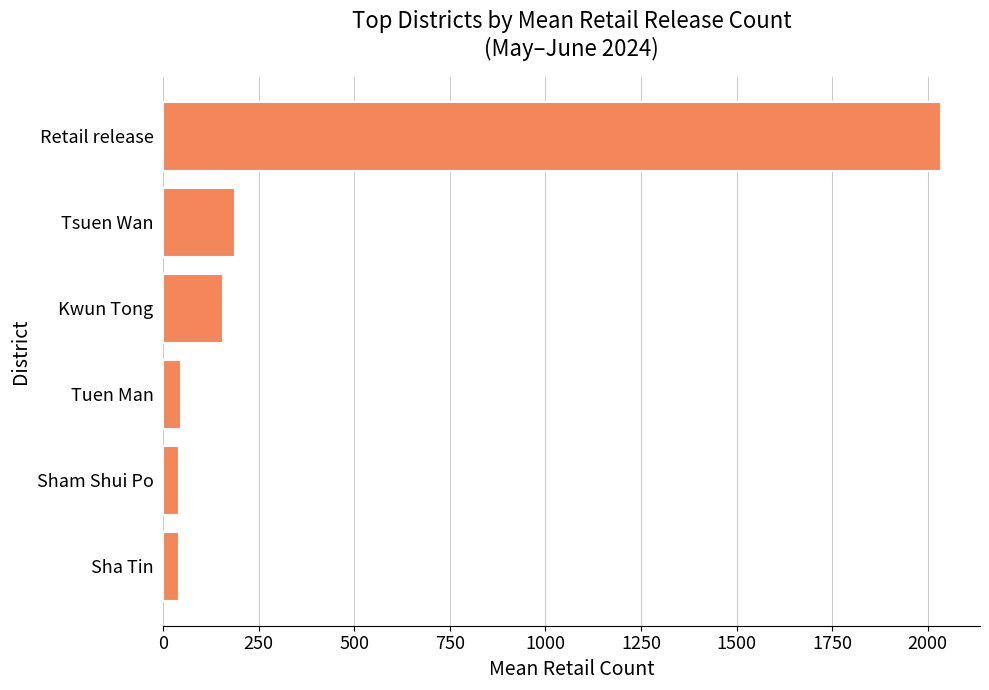

What is the label of the 2nd bar from the top?

Tsuen Wan